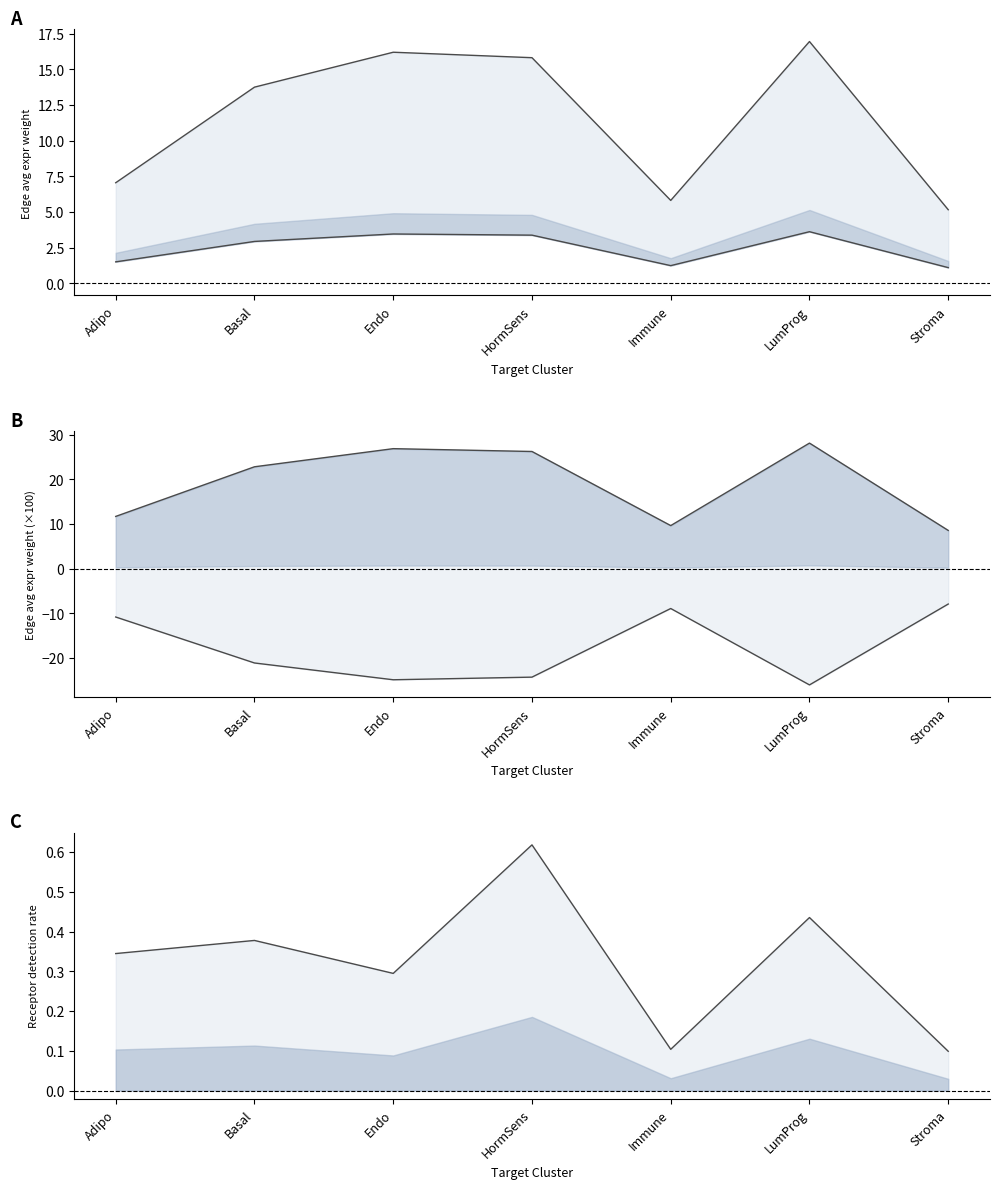

True or false: Immune and HormSens cross at least once.

False